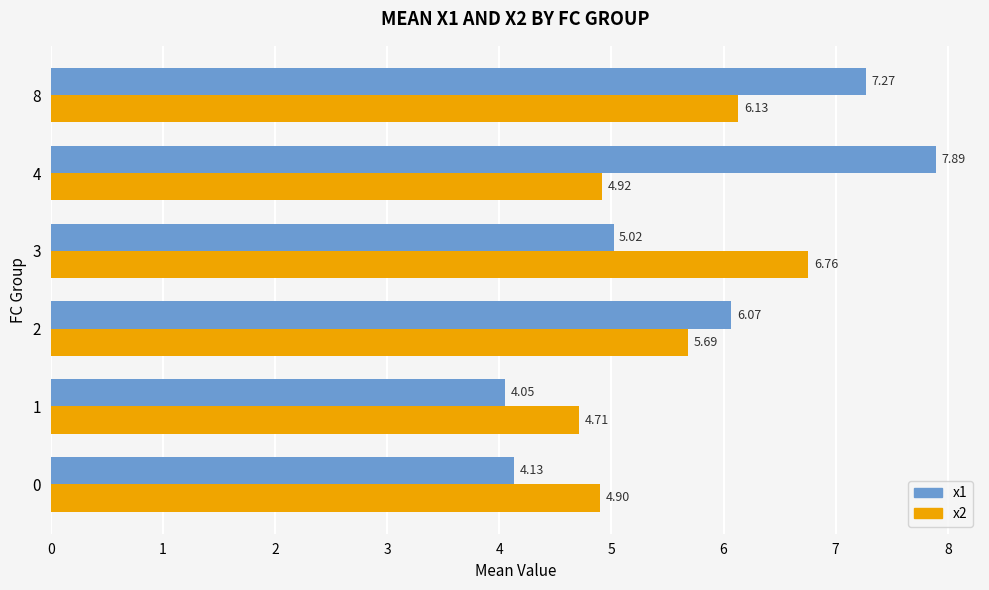

What are all the series names shown in the legend?

x1, x2